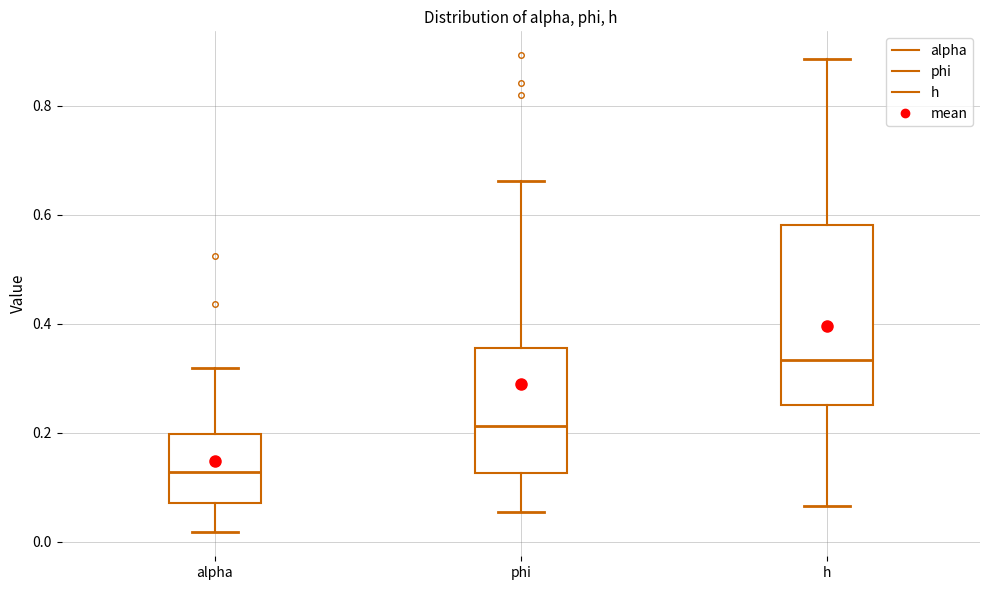

Reading left to right, read every box against the y-axis: the position of its median line, the range the box covers, and the ends of its whiskers. The values are not printed on the chart, so give them approximately, as read against the axis.

alpha: median 0.12, box 0.08 to 0.20, whiskers 0.02 to 0.32
phi: median 0.22, box 0.12 to 0.36, whiskers 0.06 to 0.66
h: median 0.34, box 0.26 to 0.58, whiskers 0.06 to 0.88